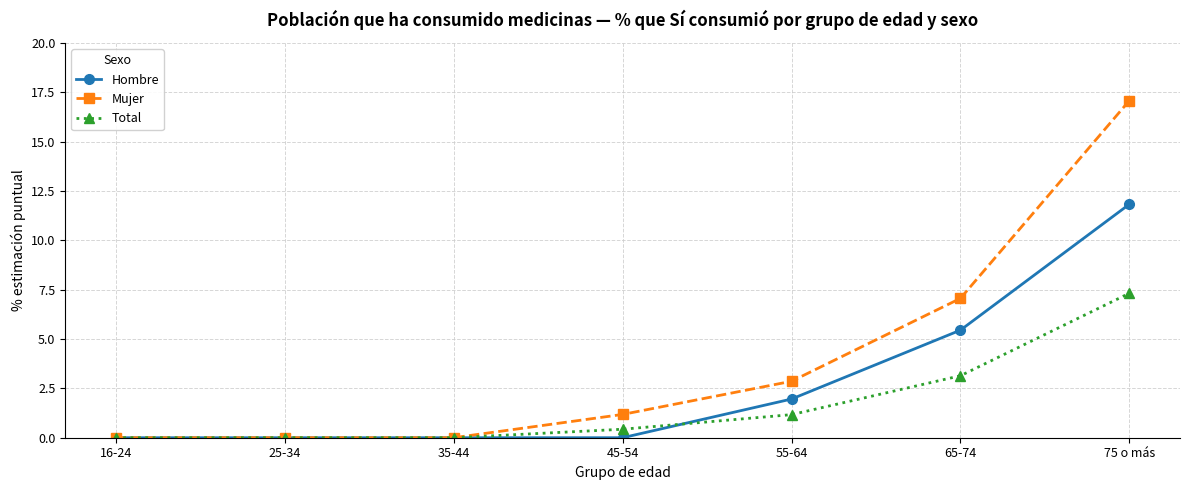

What is the label of the 2nd point from the right?

65-74